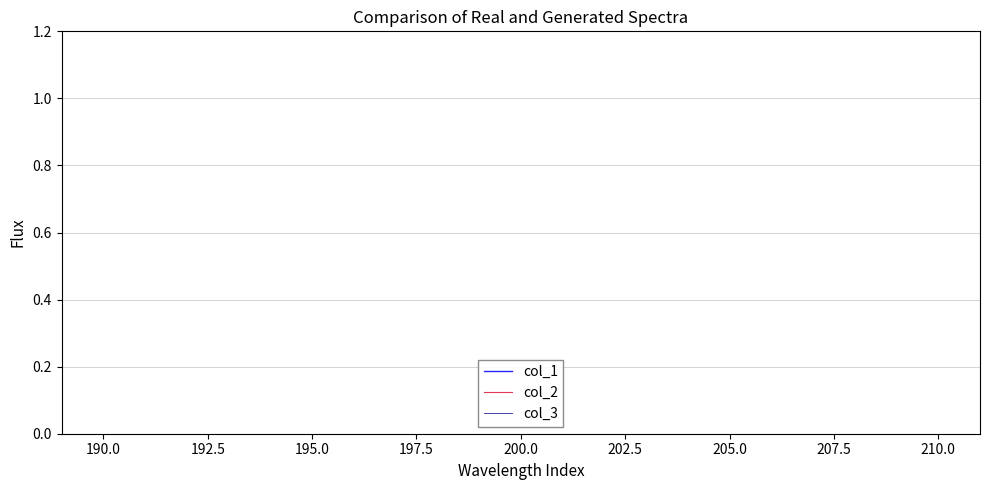

Which series has the widest spread of values?

col_1